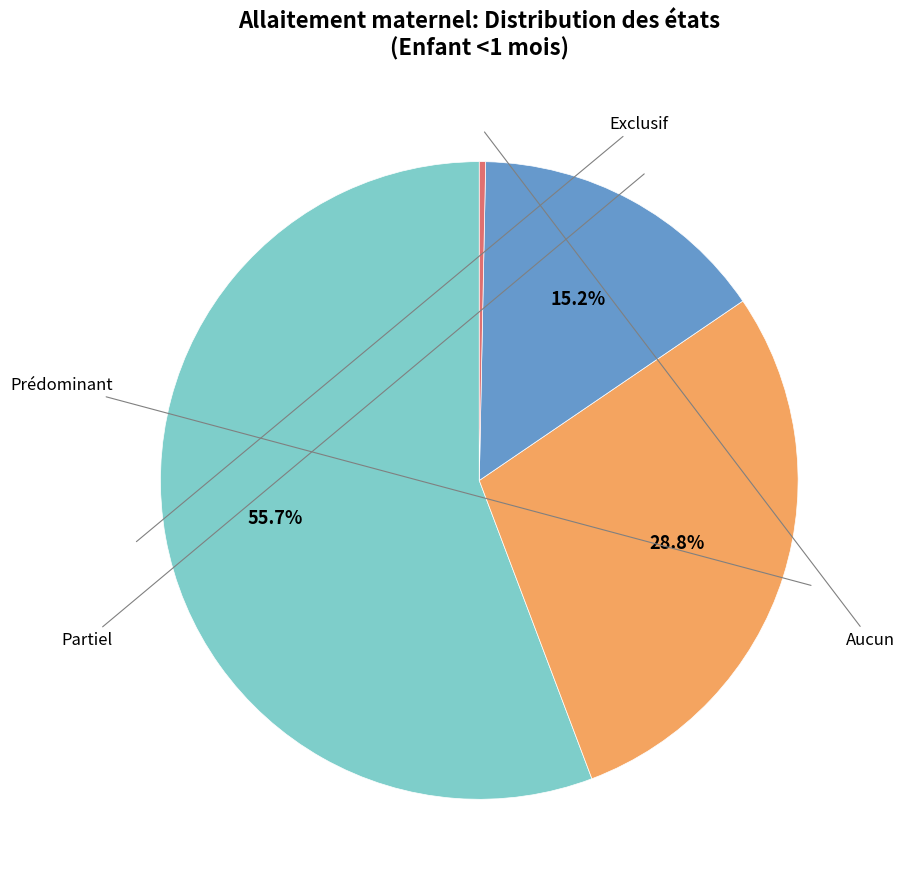

Is there a majority slice in this chart?

Yes